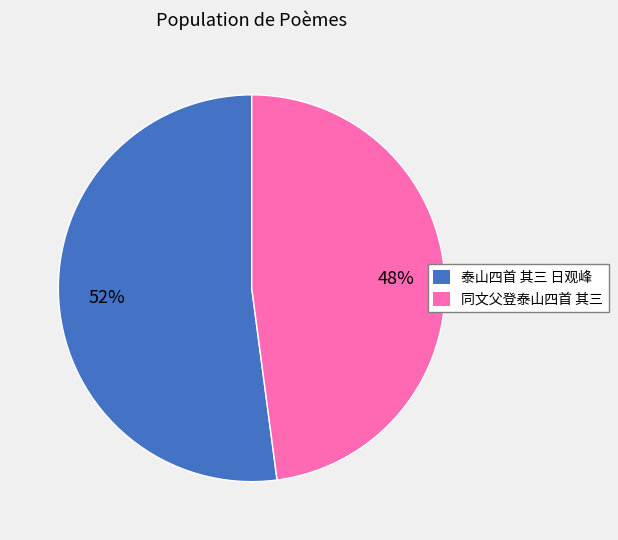

What percentage is the 泰山四首 其三 日观峰 slice, to the nearest percent?

52%